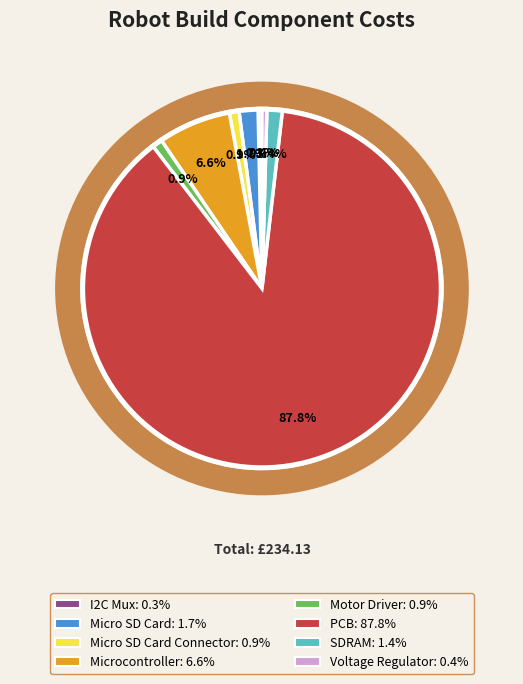

Which category accounts for the majority?

PCB